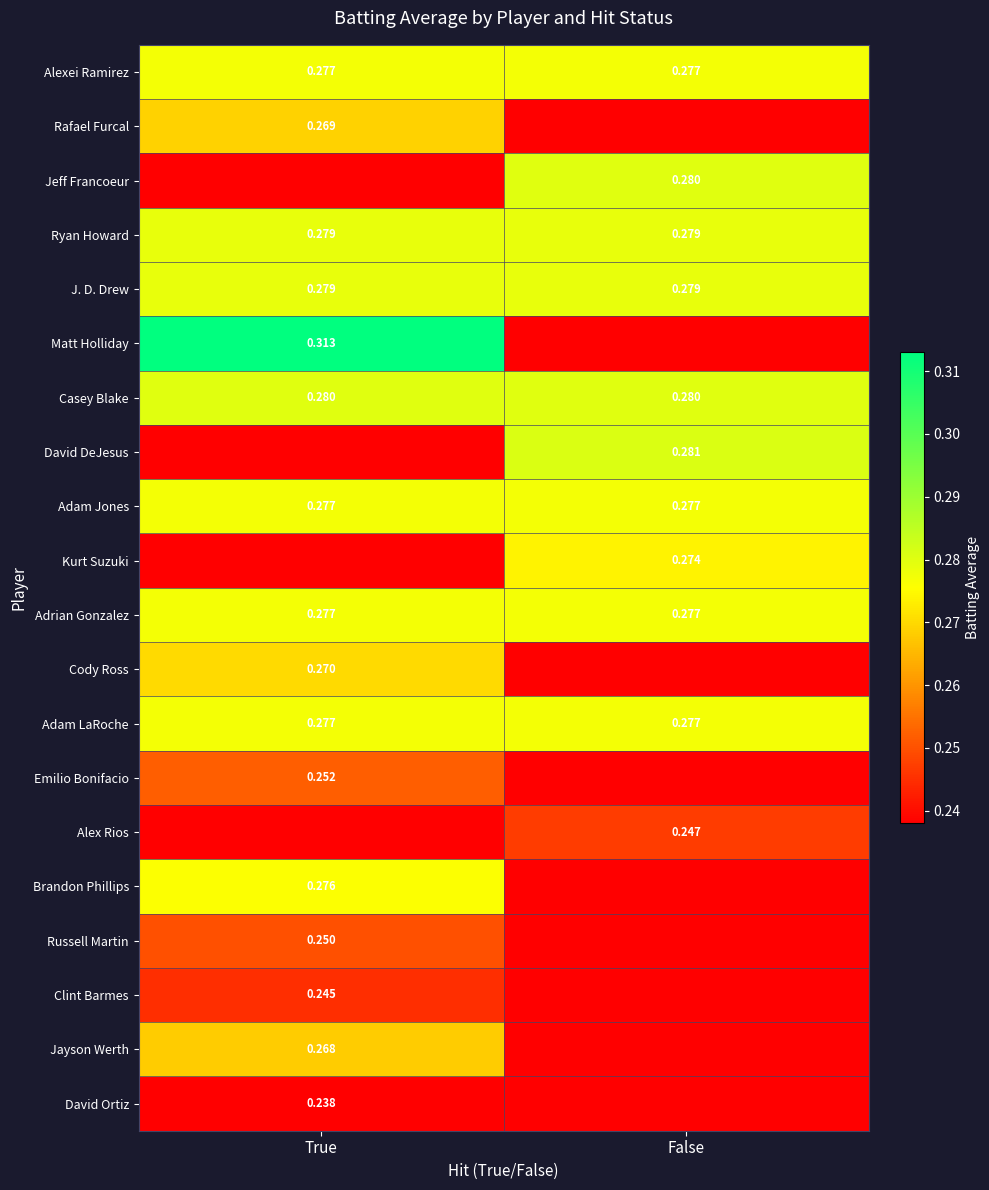

How many distinct data groups are displayed?

20